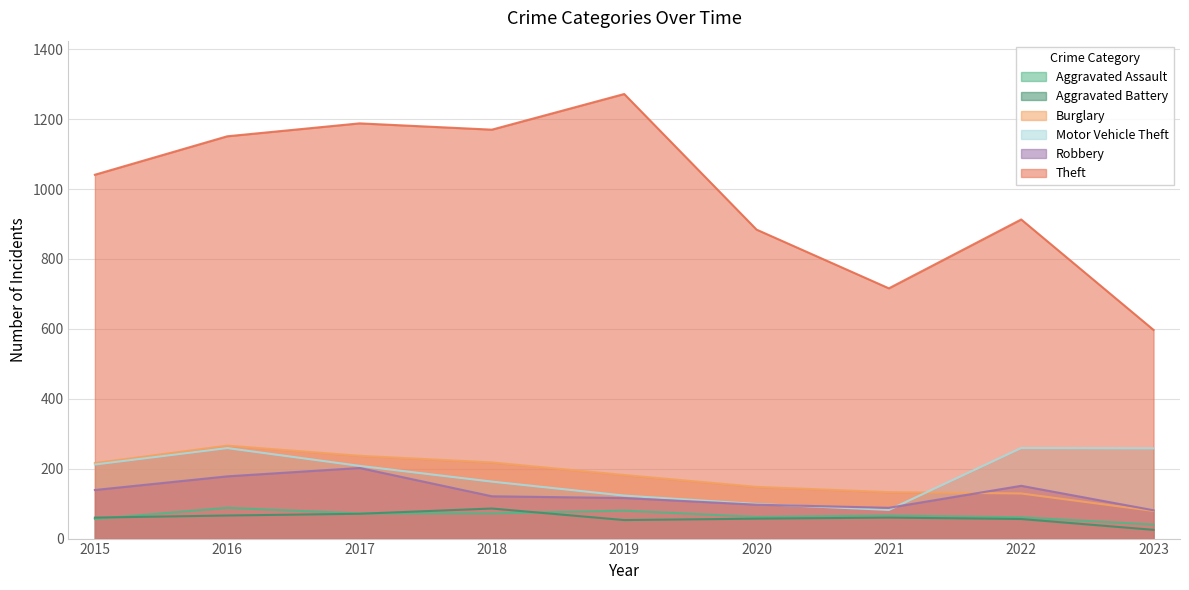

How many lines are shown in the chart?

6